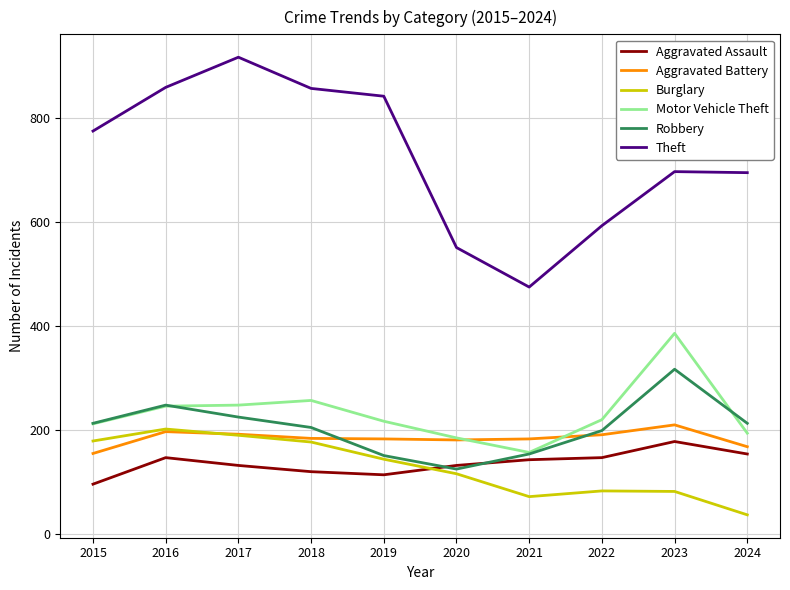

The value of Aggravated Assault at 2018 is 194. True or false?

False